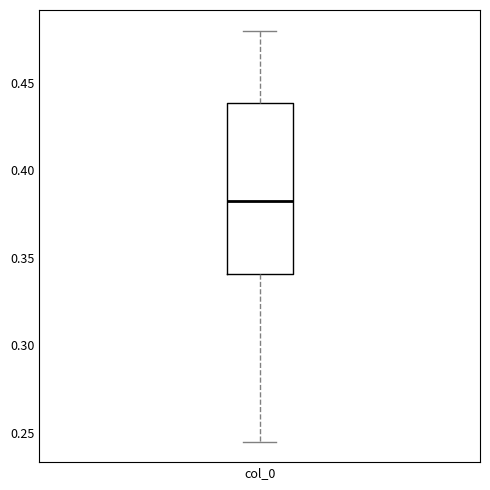

Read this box plot against the y-axis: the position of the median line, the range covered by the box, and the ends of both whiskers. The values are not printed on the chart, so give them approximately, as read against the axis.

median 0.385, box 0.340 to 0.440, whiskers 0.245 to 0.480